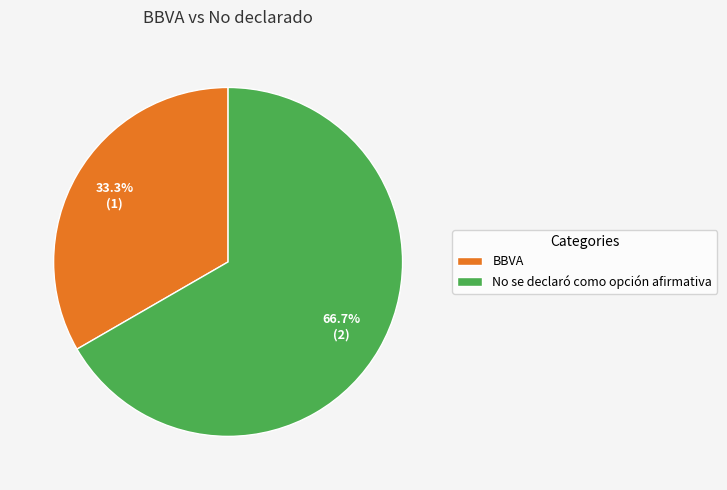

Does No se declaró como opción afirmativa account for over 50% of the chart?

Yes